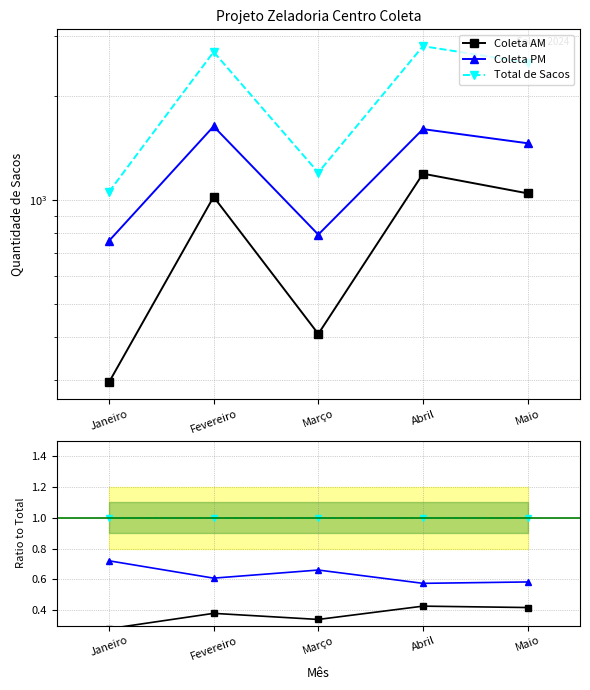

Which series has the widest spread of values?

Coleta AM